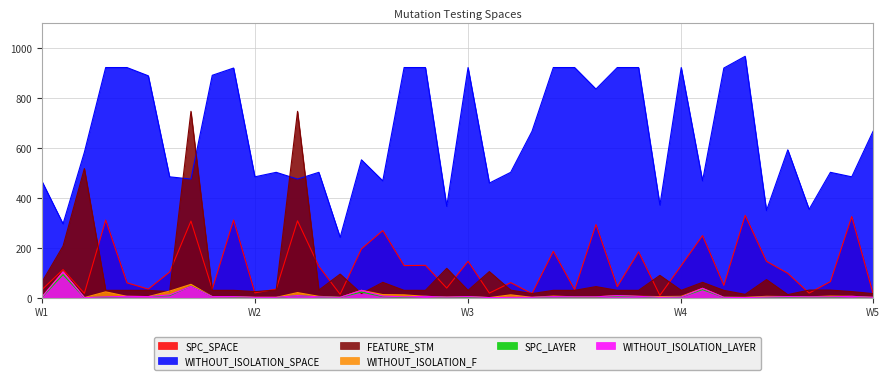

What are all the series names shown in the legend?

SPC_SPACE, WITHOUT_ISOLATION_SPACE, FEATURE_STM, WITHOUT_ISOLATION_F, SPC_LAYER, WITHOUT_ISOLATION_LAYER